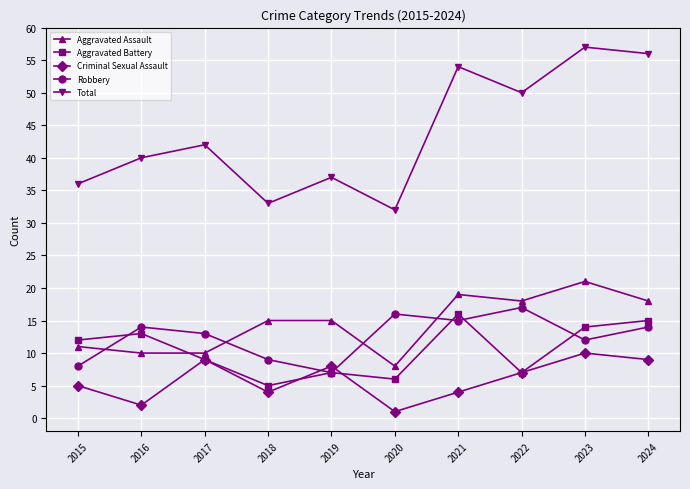

At which label does Total reach its minimum?

2020